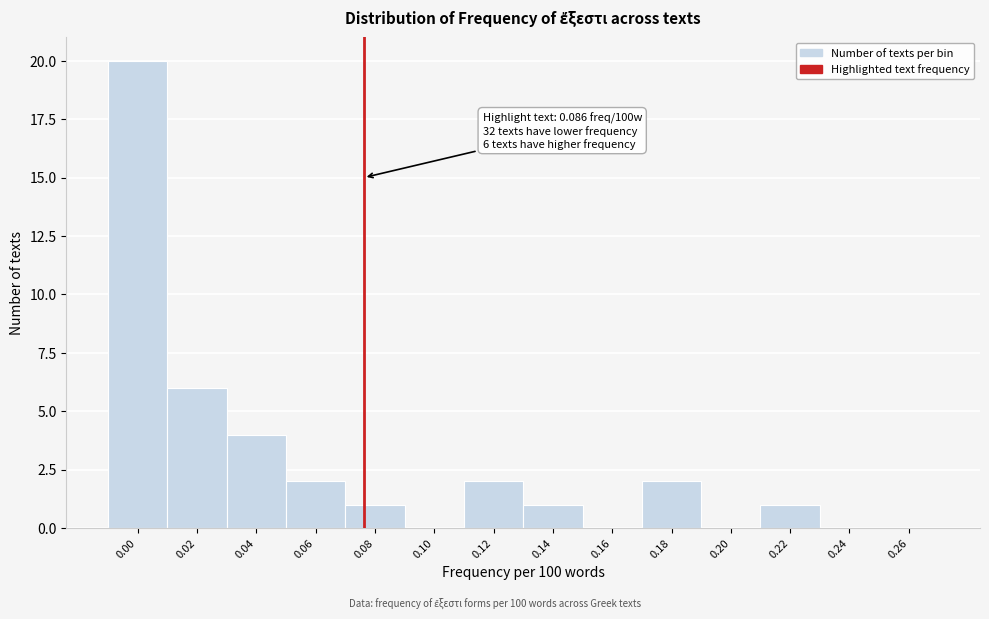

Reading right to left, transcribe all the data shown in this chart.

0.26=0	0.24=0	0.22=1	0.20=0	0.18=2	0.16=0	0.14=1	0.12=2	0.10=0	0.08=1	0.06=2	0.04=4	0.02=6	0.00=20